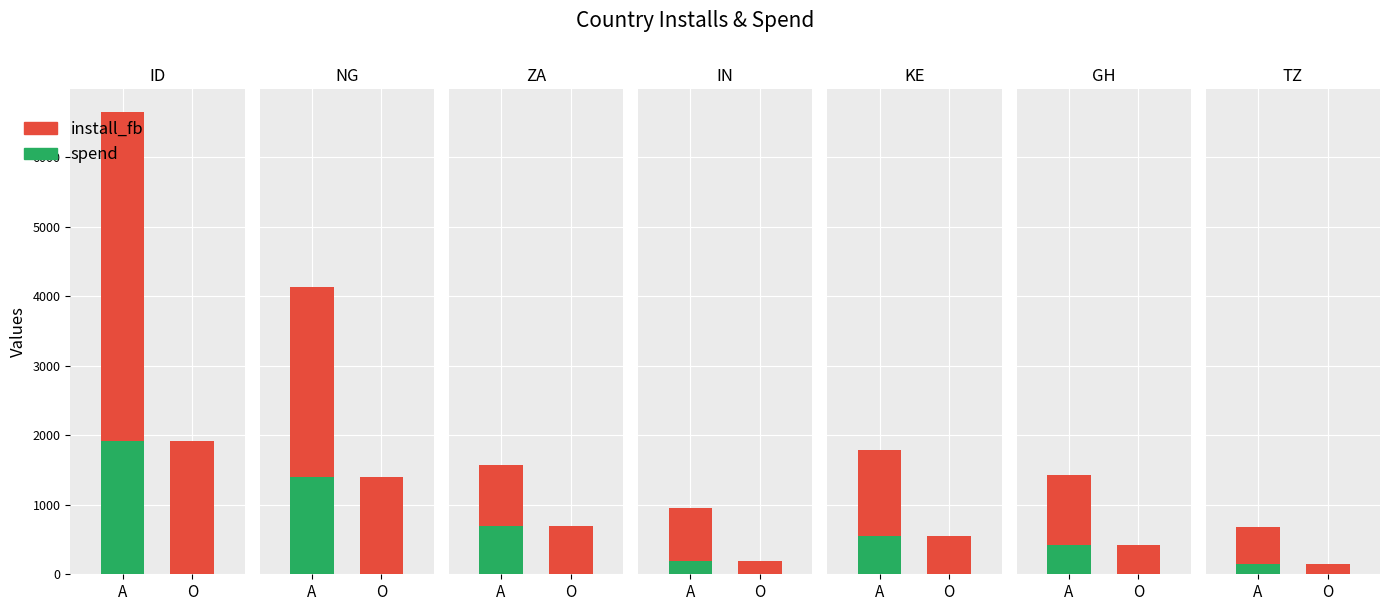

Reading left to right, list all the values displayed in this chart.

install_fb: ID=6641.0	NG=4126.0	ZA=1576.0	IN=952.0	KE=1794.0	GH=1428.0	TZ=678.0
spend: ID=1919.3	NG=1399.0	ZA=698.8	IN=195.1	KE=548.1	GH=426.1	TZ=151.3